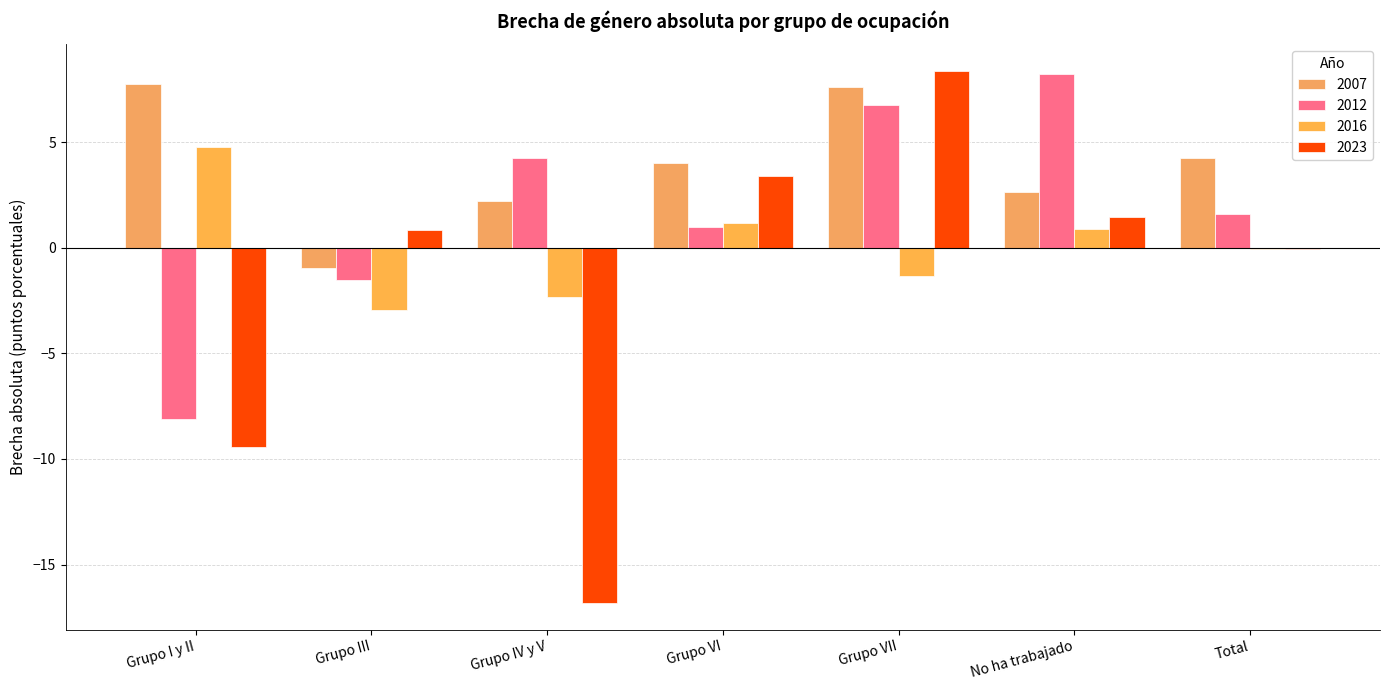

How many categories are shown in the chart?

7